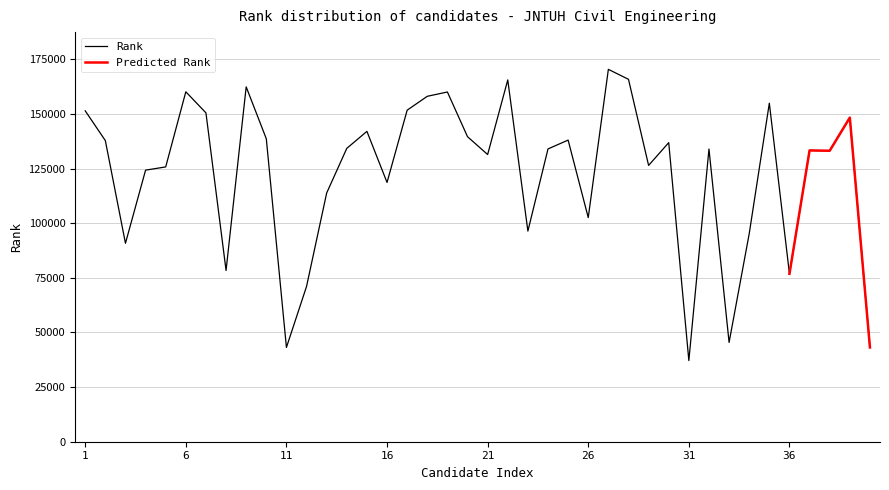

What is the difference between the second highest and minimum values?

128691